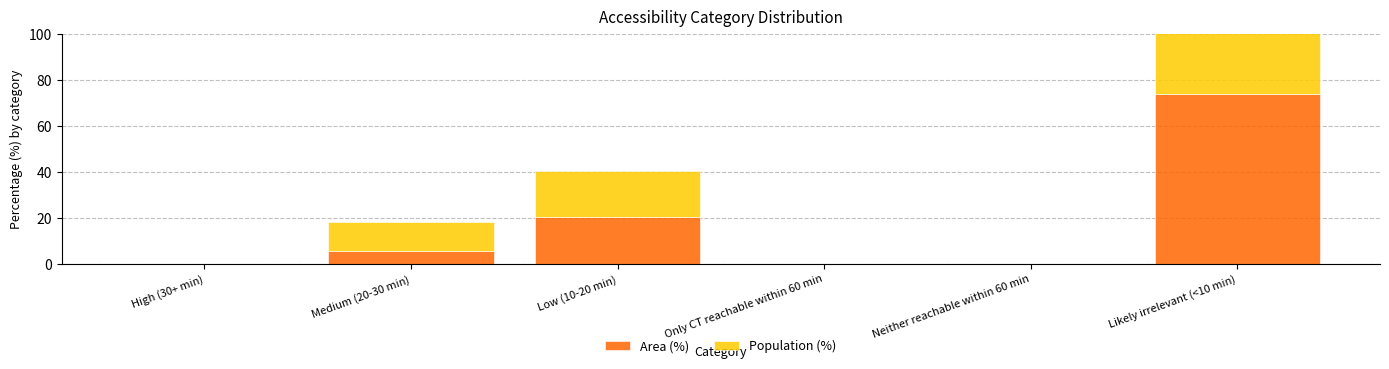

What position from the left is Only CT reachable within 60 min?

4